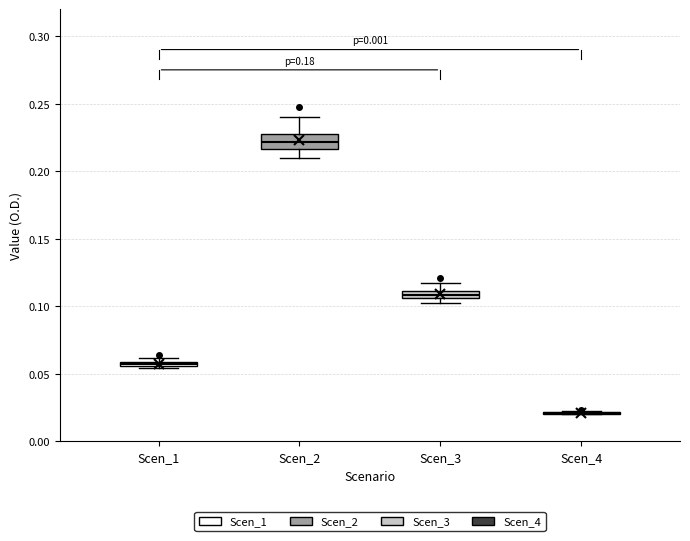

Comparing the boxes themselves (not the whiskers), which one is the tallest?

Scen_2